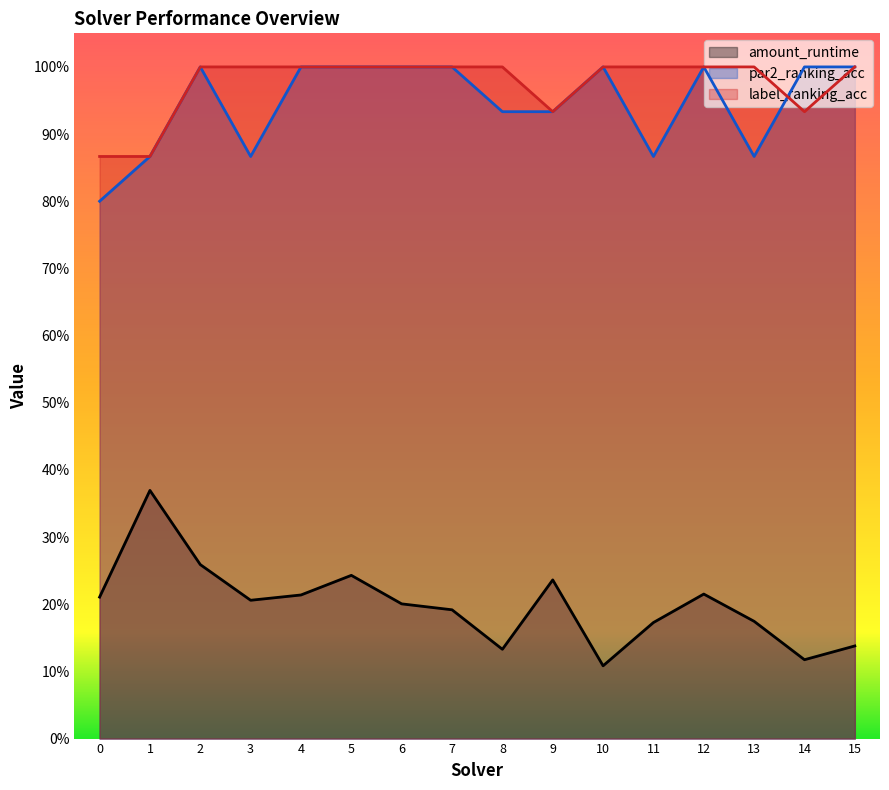

Rank the series at 2 from lowest to highest value.

amount_runtime, par2_ranking_acc, label_ranking_acc